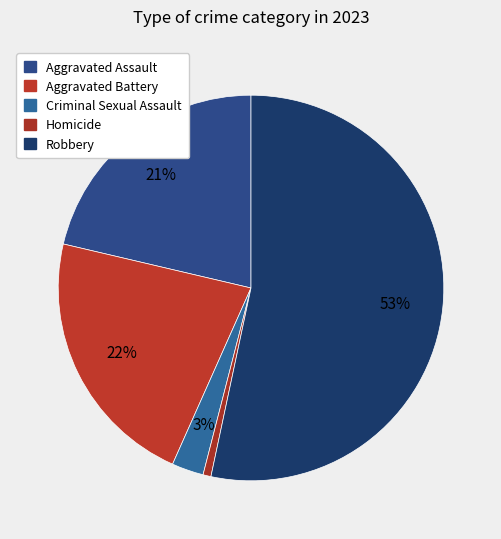

How many segments does this pie chart have?

5